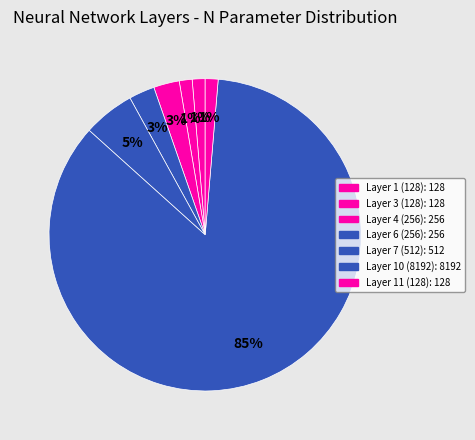

Which slice represents more than half of the pie?

Layer 10 (8192)